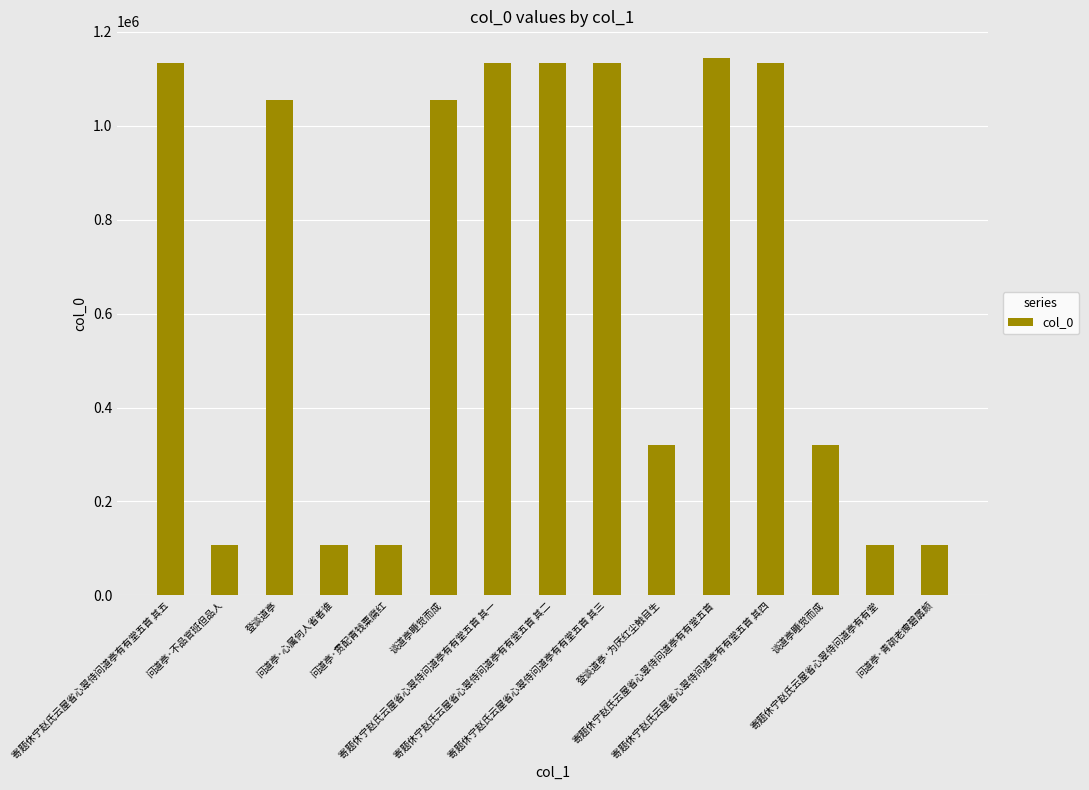

Does the chart contain stacked bars?

No